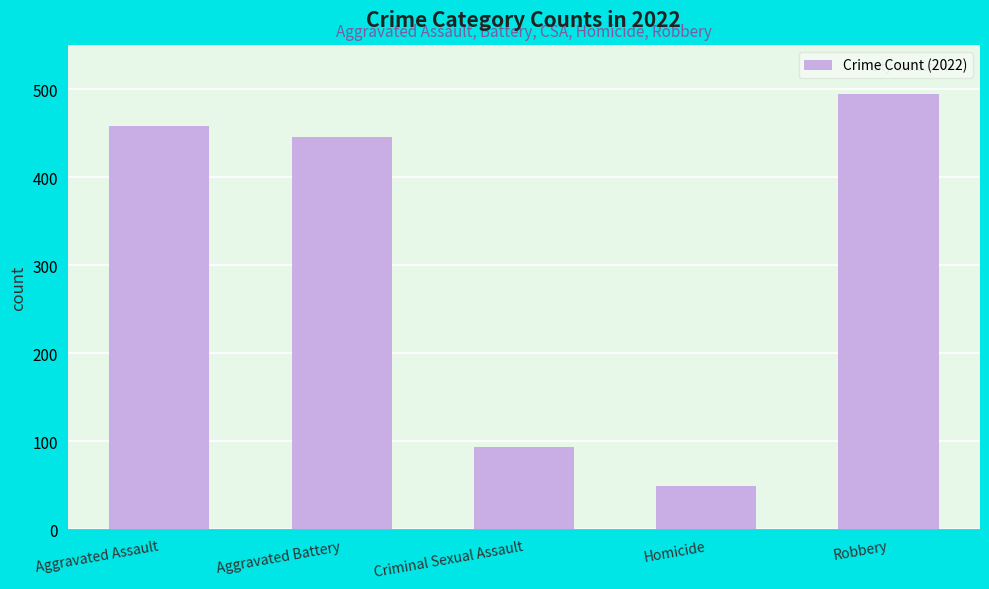

What is the label of the 3rd bar from the left?

Criminal Sexual Assault